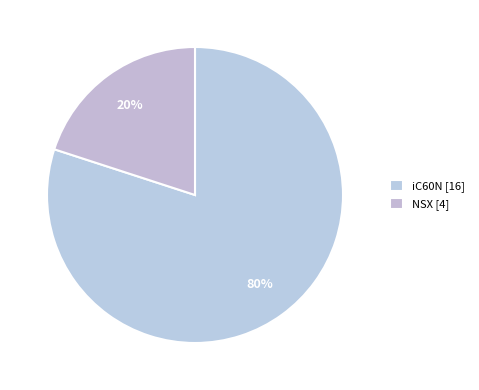

True or false: NSX accounts for 5% of the total.

False